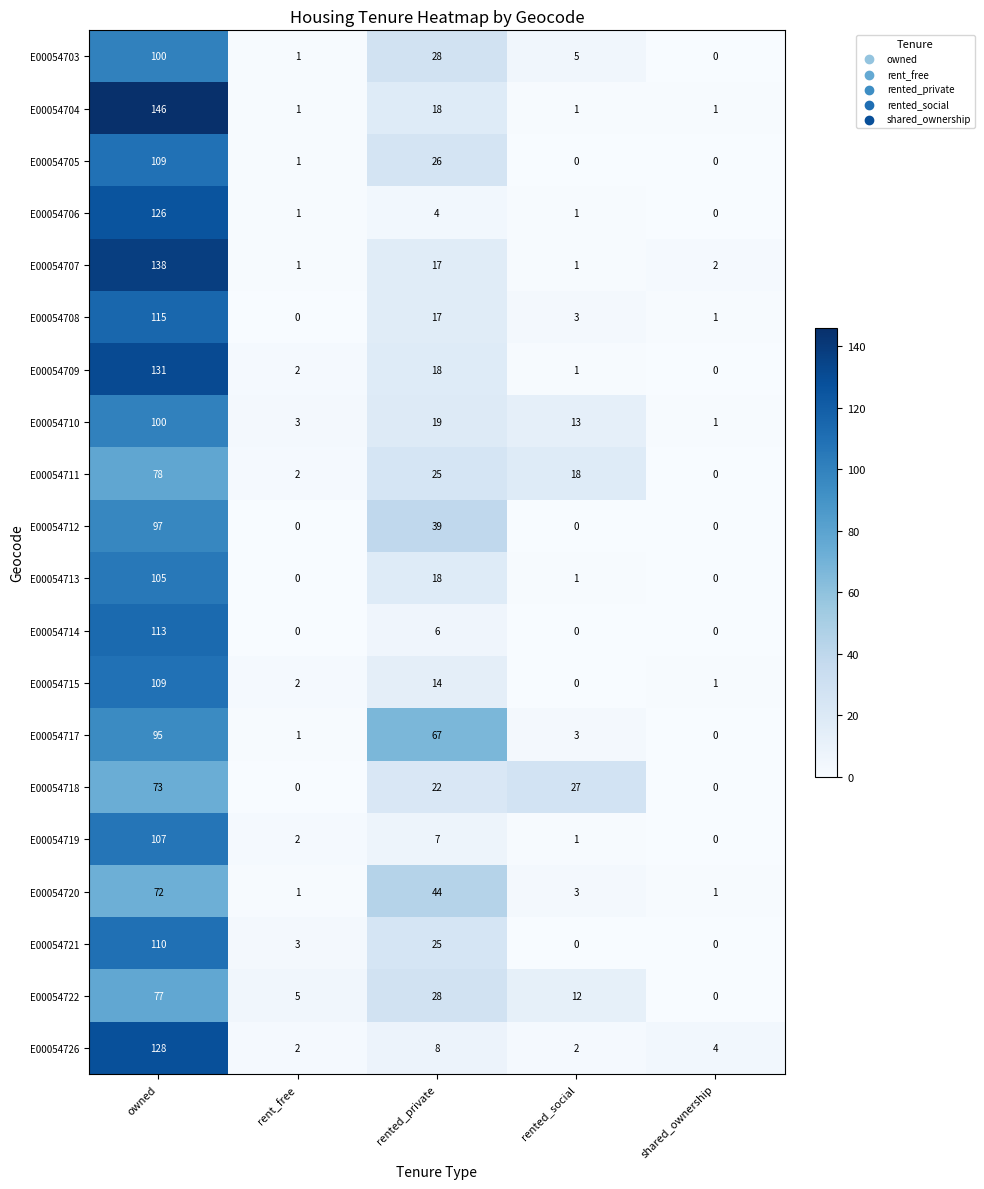

Between rented_social and shared_ownership, which series saw the biggest shift?

E00054718